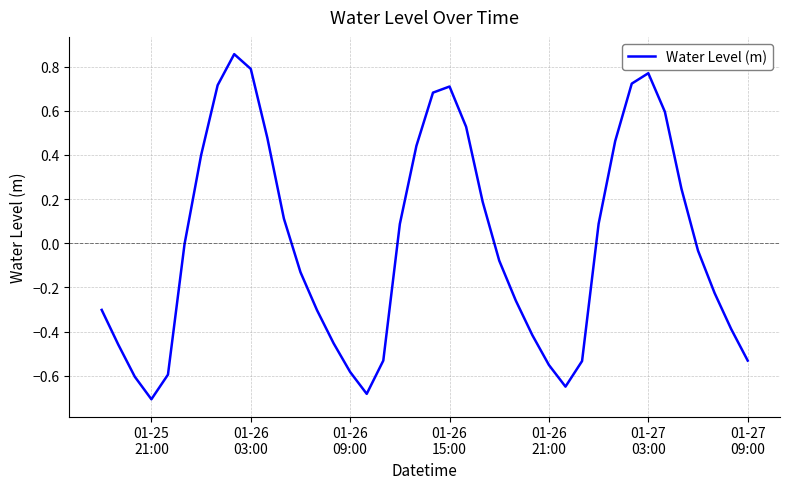

Where is the first local minimum?

01-25
21:00